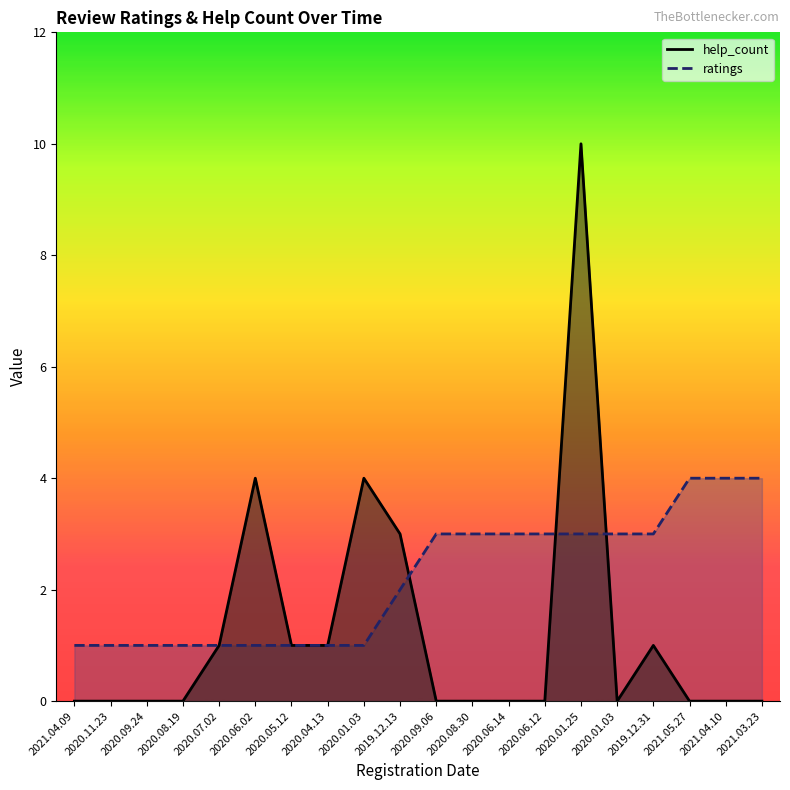

How many intersections are there between help_count and ratings?

3